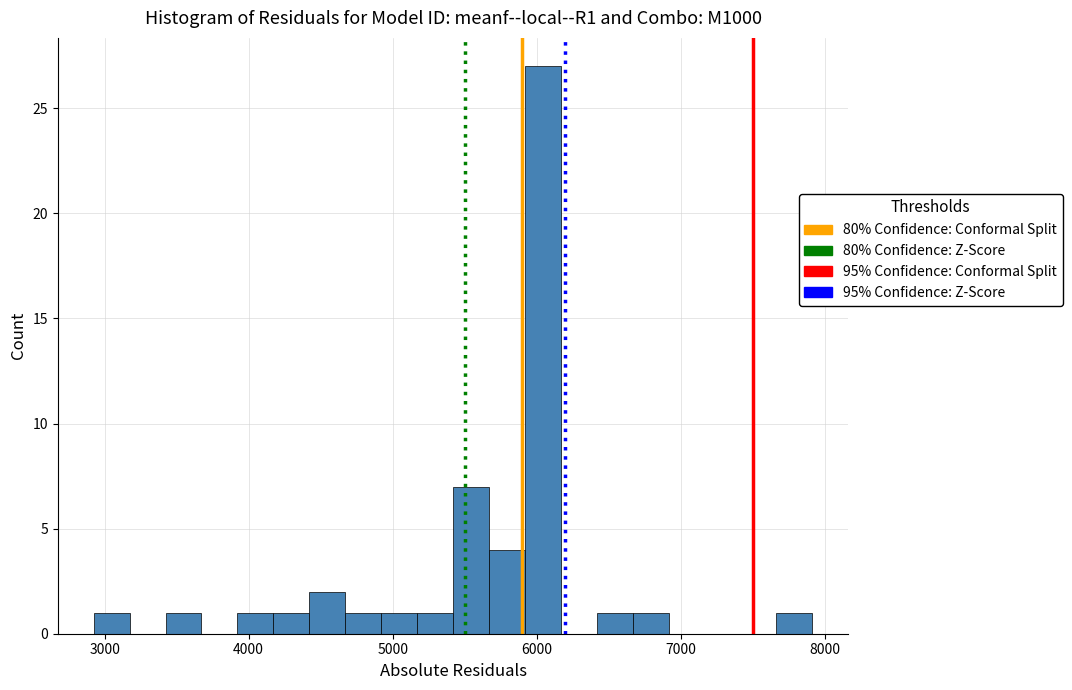

Around what value on the x-axis is the tallest bar? Give the approximate position of its centre, as read against the axis.

6000